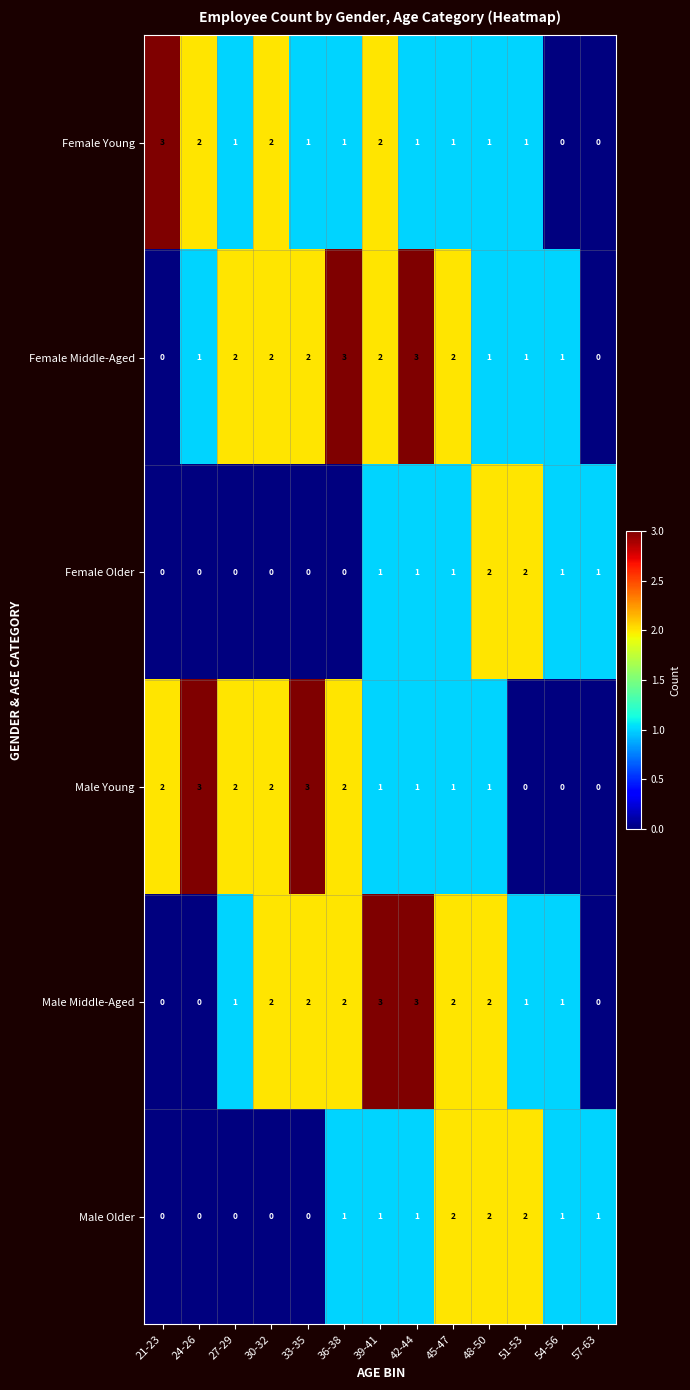

Count the Female Middle-Aged values in the range 1 to 2.

9